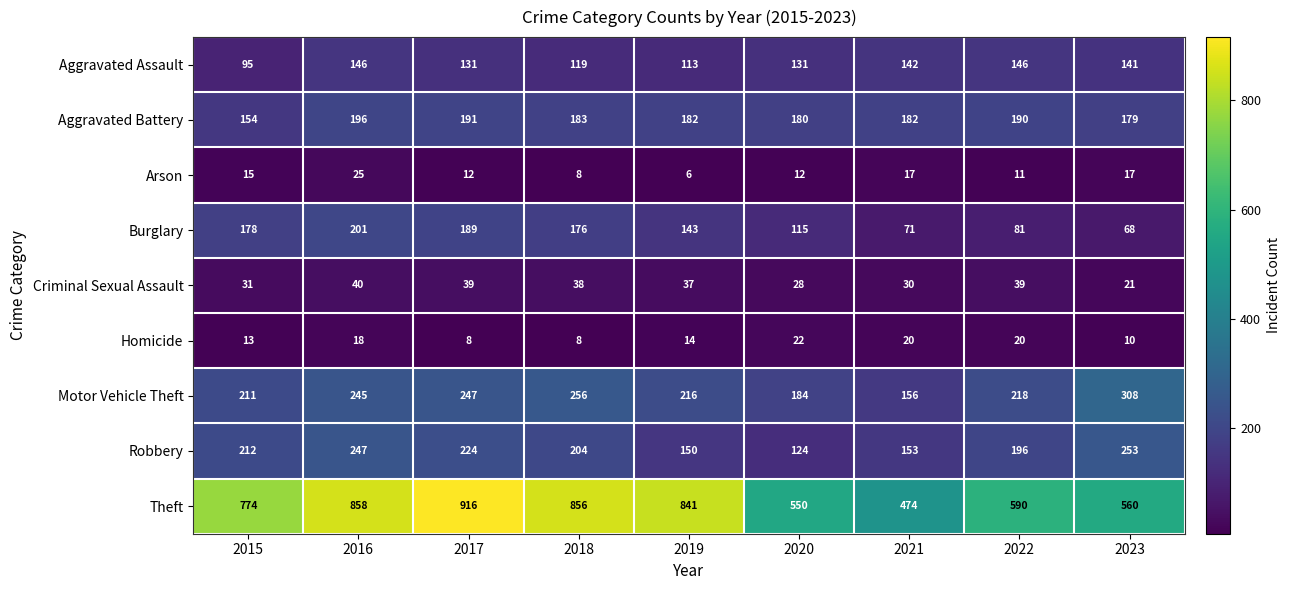

Rank the series at 2019 from highest to lowest value.

Theft, Motor Vehicle Theft, Aggravated Battery, Robbery, Burglary, Aggravated Assault, Criminal Sexual Assault, Homicide, Arson